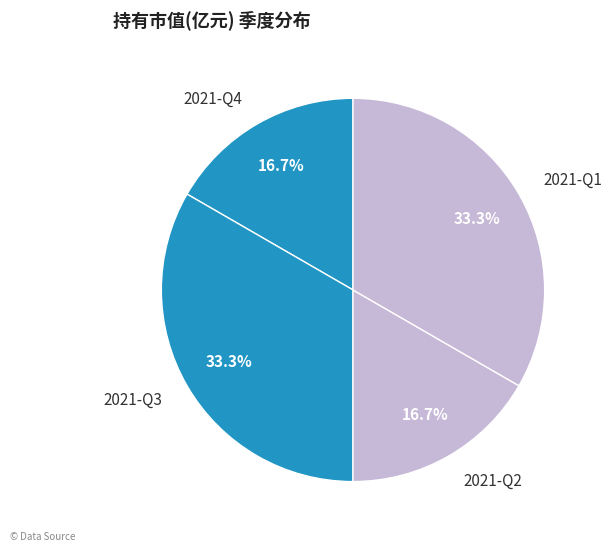

Is it true that 2021-Q2 is 17% of the pie?

True